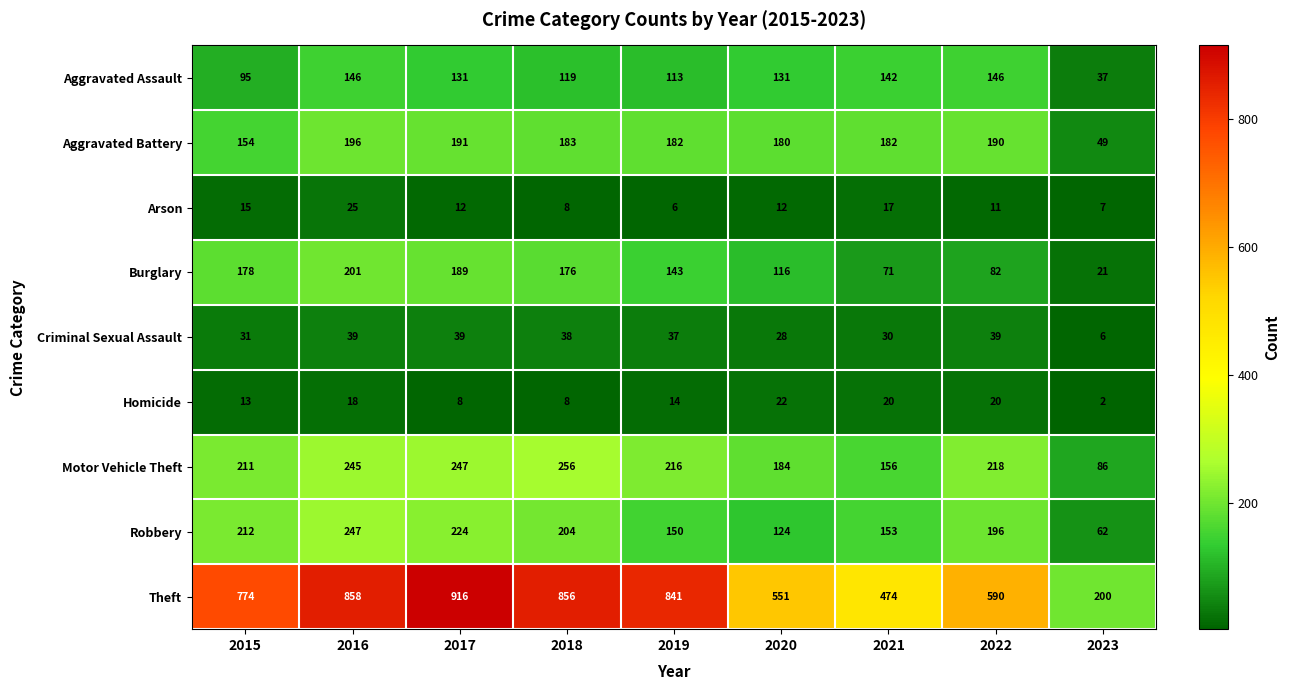

What is the minimum value for Motor Vehicle Theft?

86